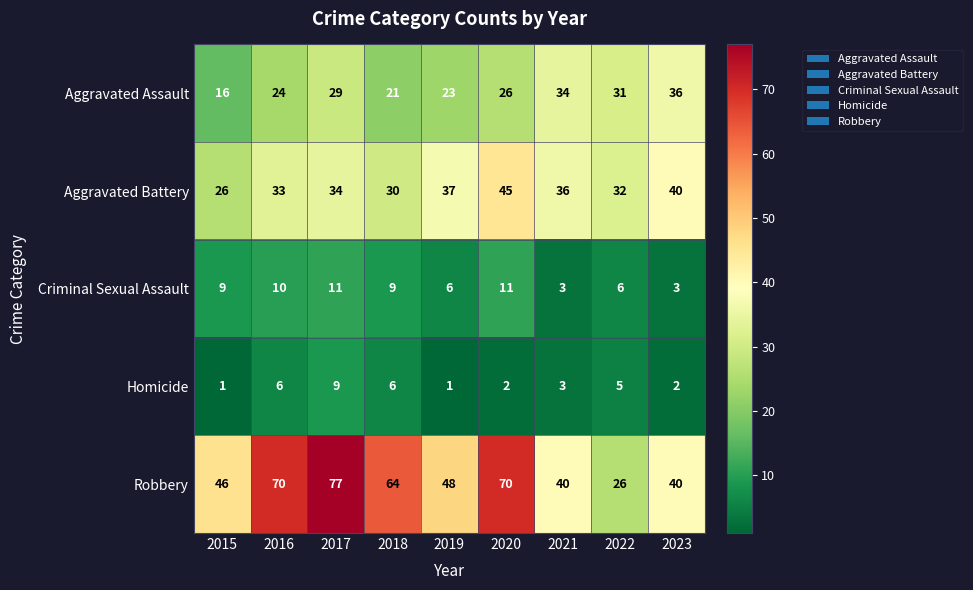

What is the difference between the maximum and minimum values in the Robbery series?

51